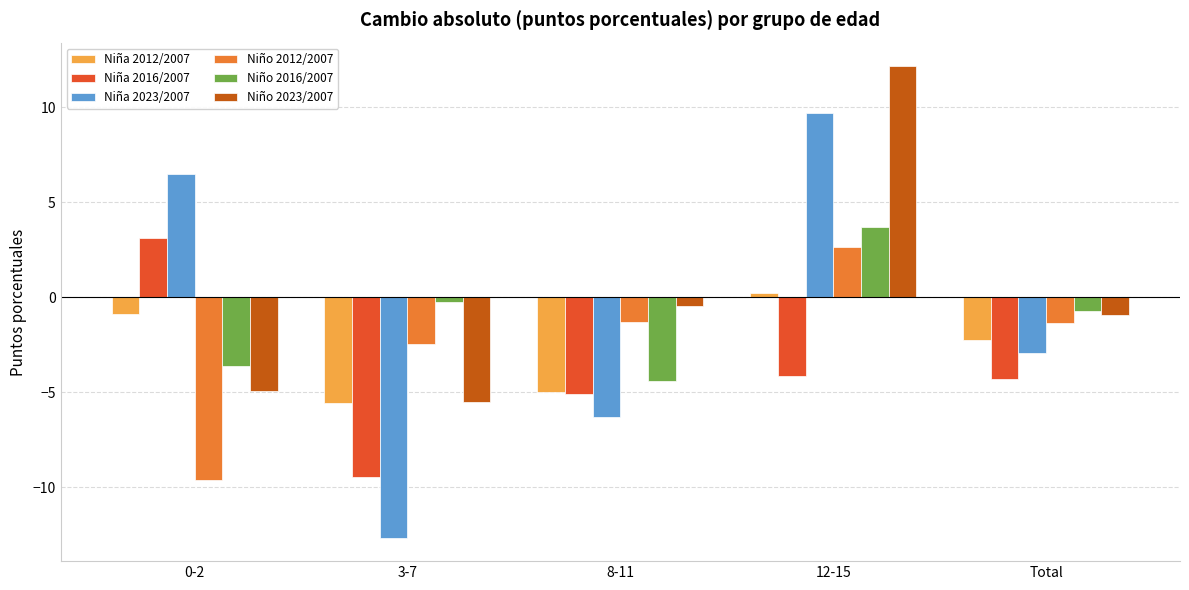

What is the difference between the maximum and minimum values in the Niña 2012/2007 series?

5.8